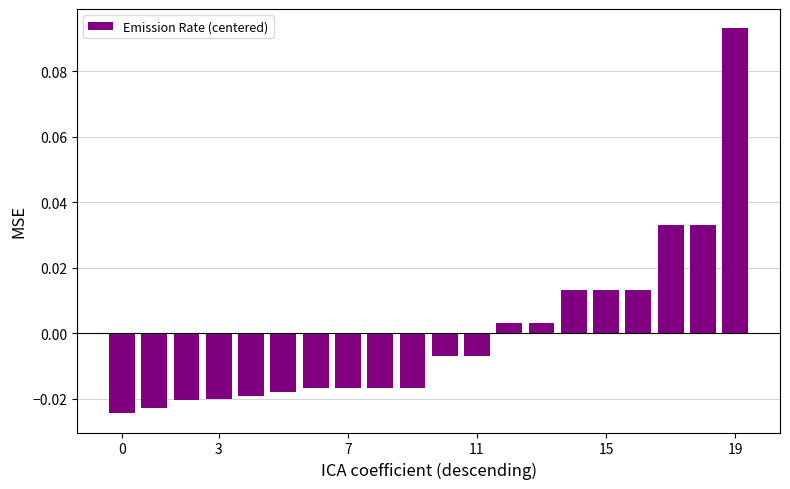

How many categories are shown in the chart?

20